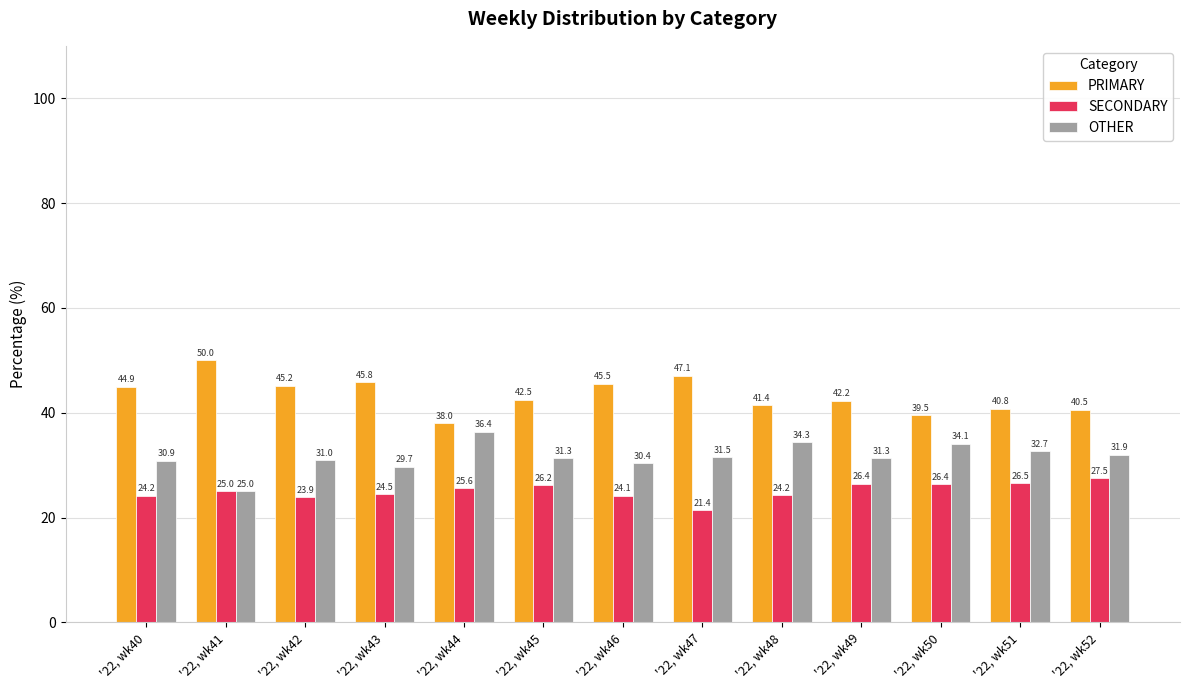

What is the difference between the maximum and minimum values in the PRIMARY series?

12.0